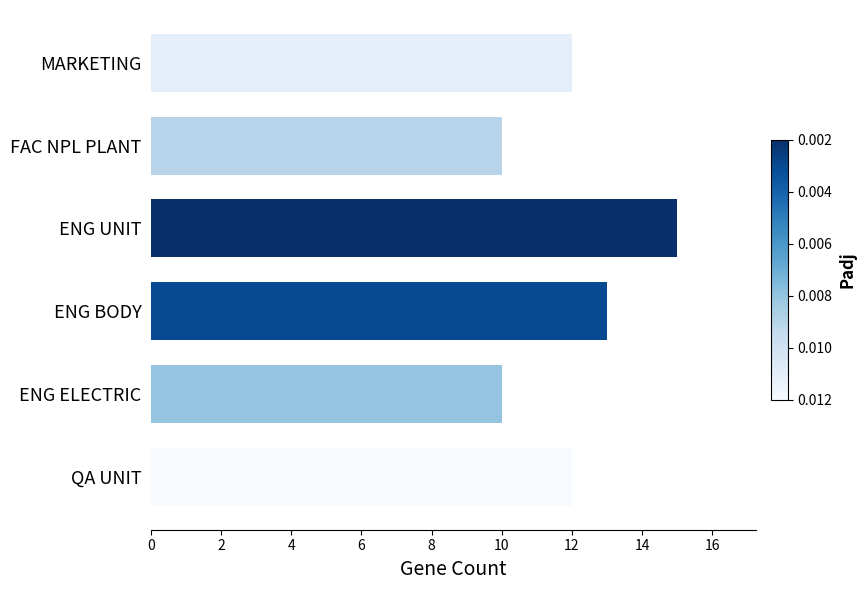

Approximately how many times larger is the value at QA UNIT compared to FAC NPL PLANT?

1.2